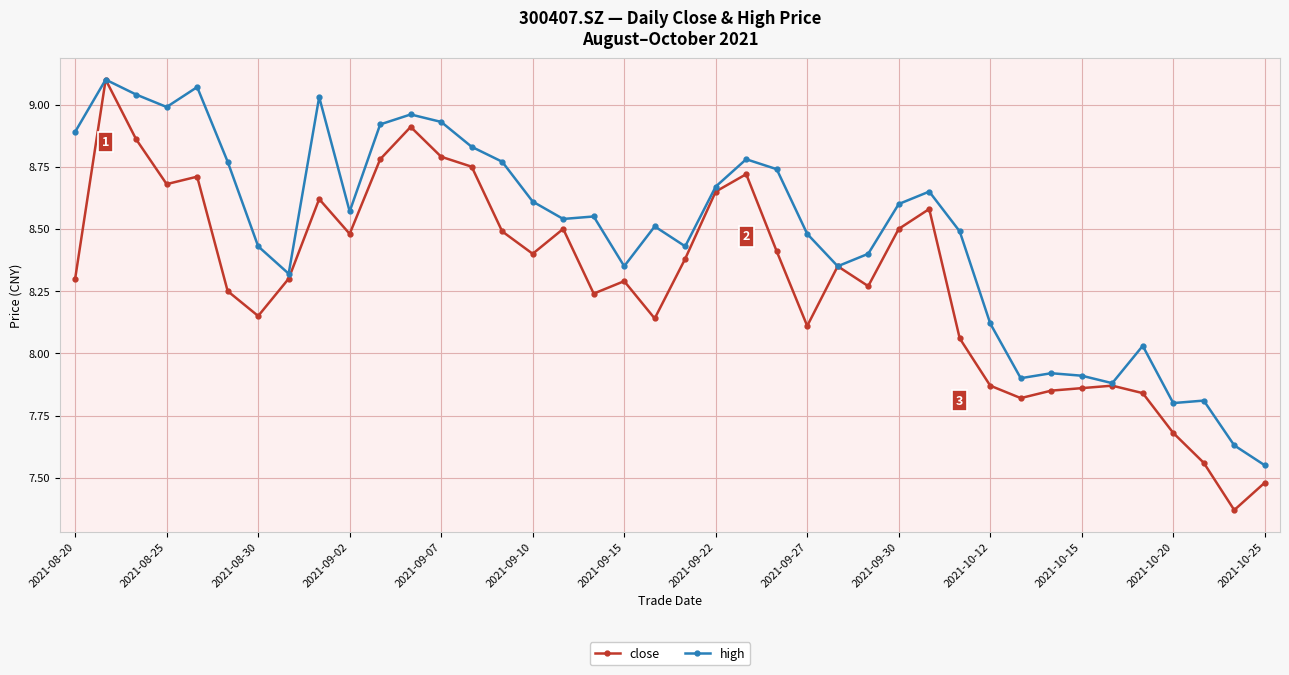

Is this an area chart (filled region under the line)?

No